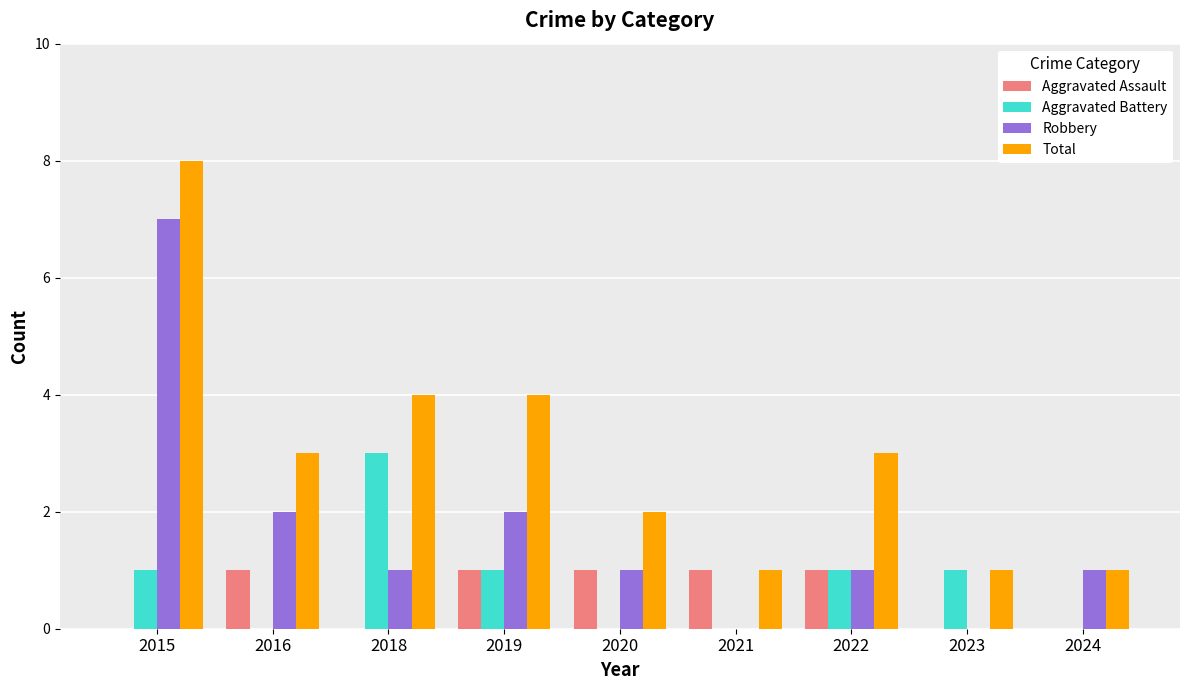

What is the total value across all series at 2018?

8